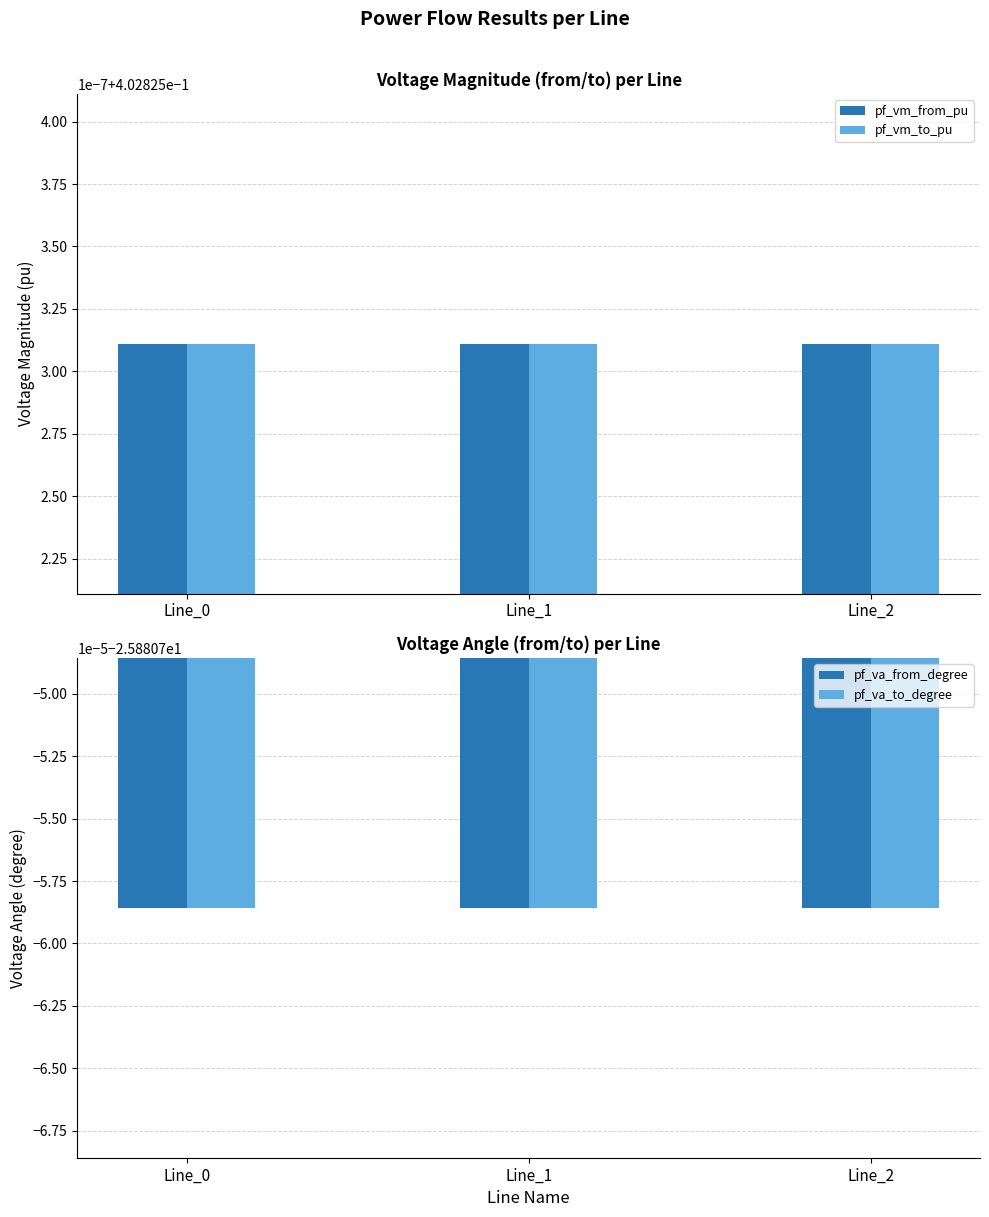

Reading right to left, list all the values displayed in this chart.

pf_vm_from_pu: 0.4	0.4	0.4
pf_vm_to_pu: 0.4	0.4	0.4
pf_va_from_degree: -25.9	-25.9	-25.9
pf_va_to_degree: -25.9	-25.9	-25.9